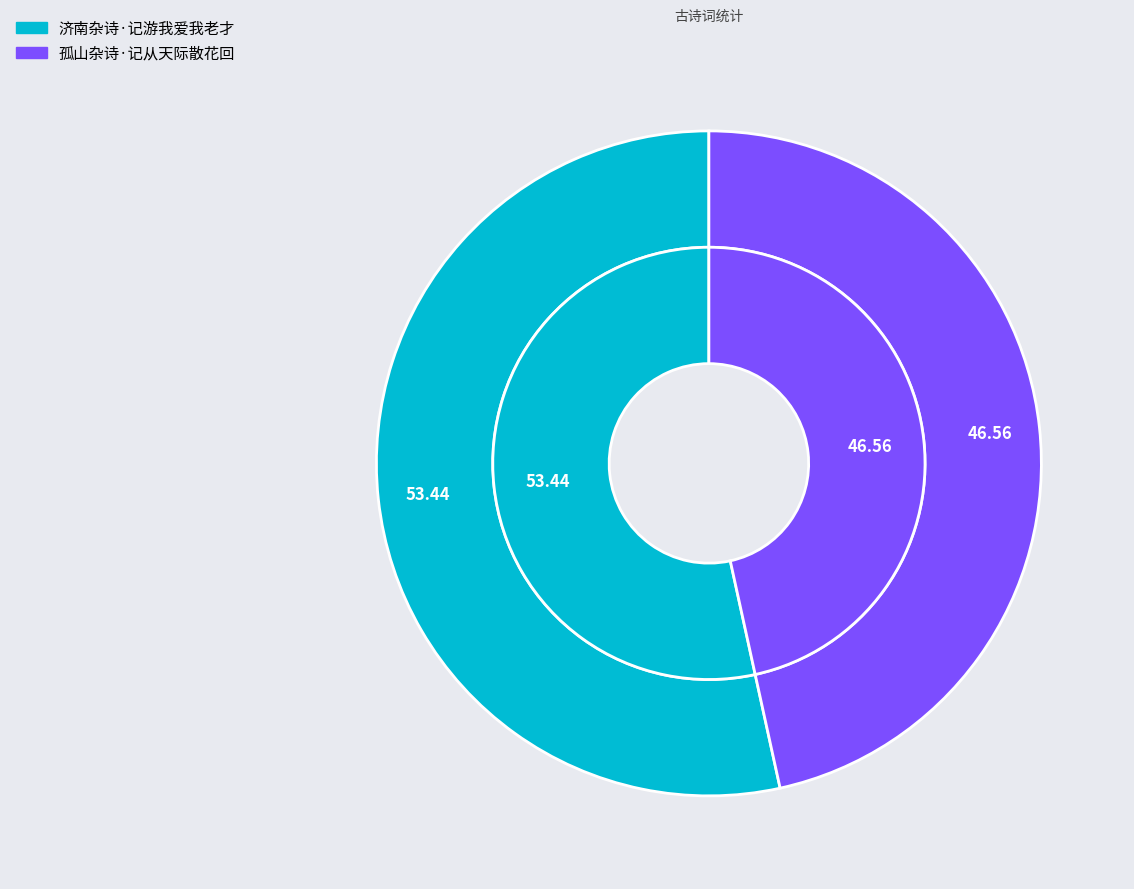

To the nearest percent, what percentage of the pie is 济南杂诗·记游我爱我老才?

53%